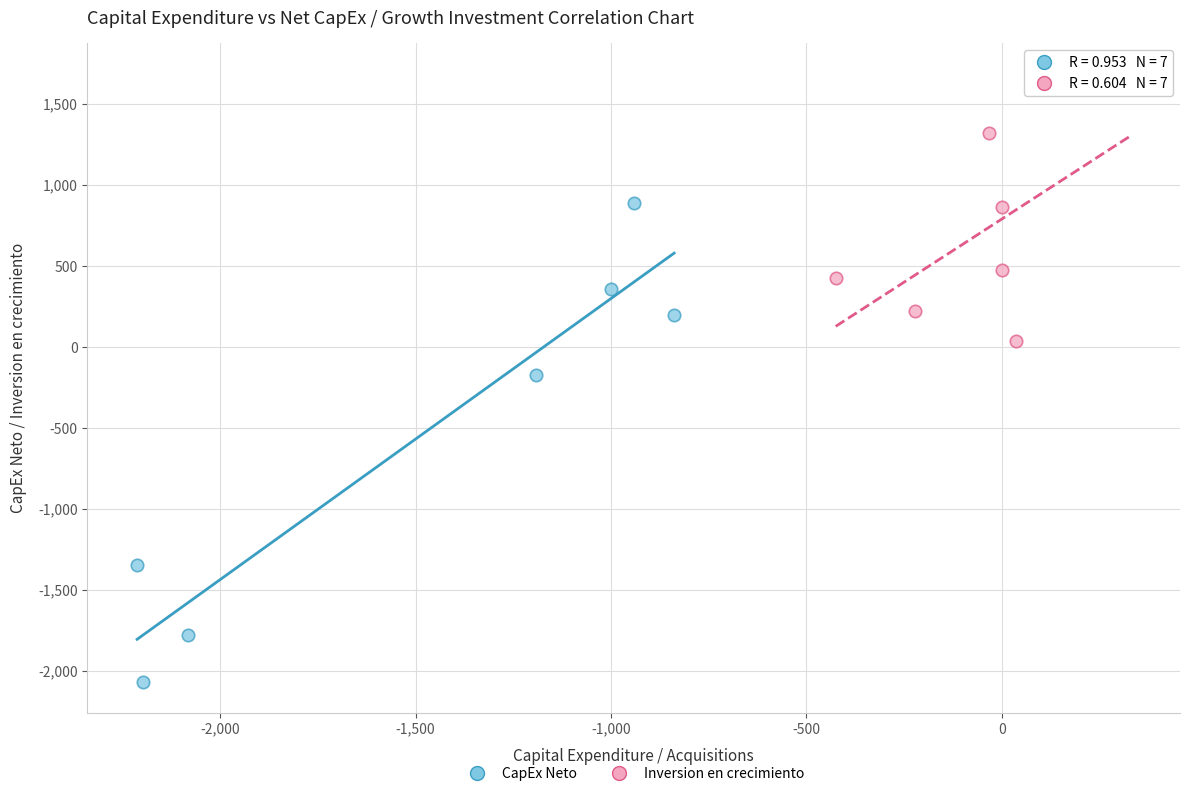

Which series contains the lowest Y value?

CapEx Neto